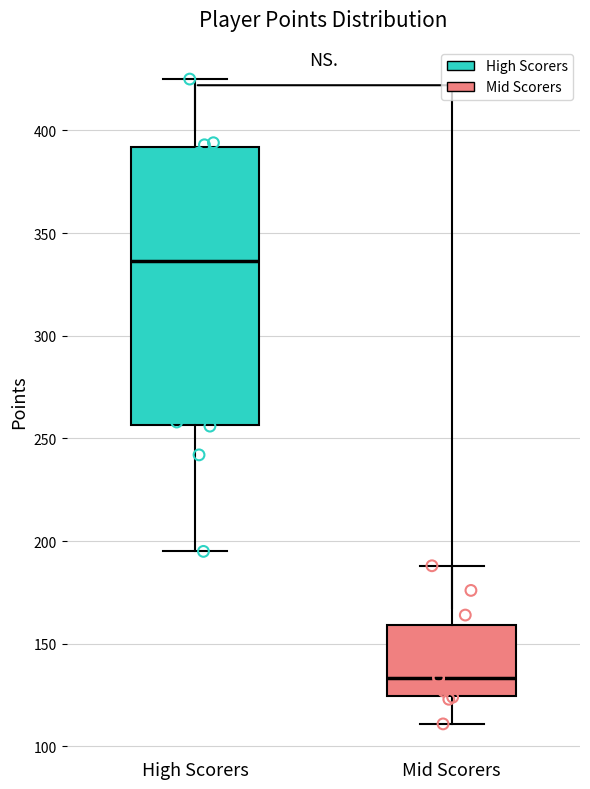

Where is the upper edge of the box for High Scorers on the y-axis? The values are not printed on the chart, so give them approximately, as read against the axis.

390